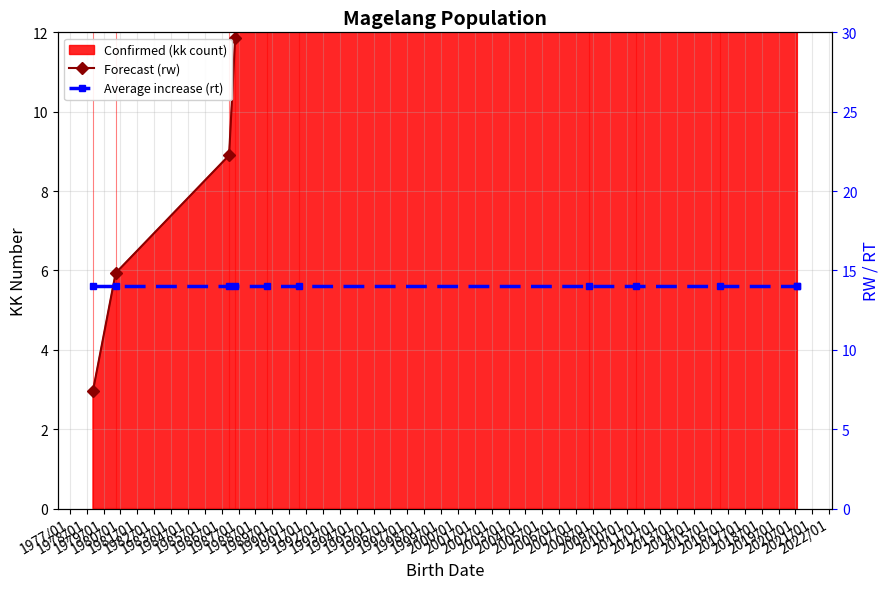

How many lines are shown in the chart?

2